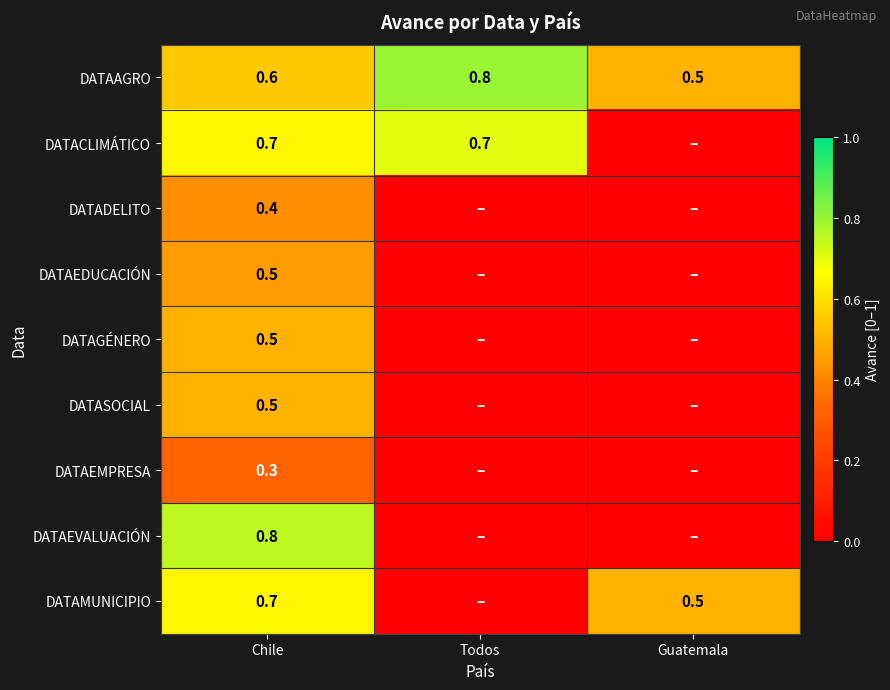

Rank the categories by DATAAGRO value from lowest to highest.

Guatemala, Chile, Todos